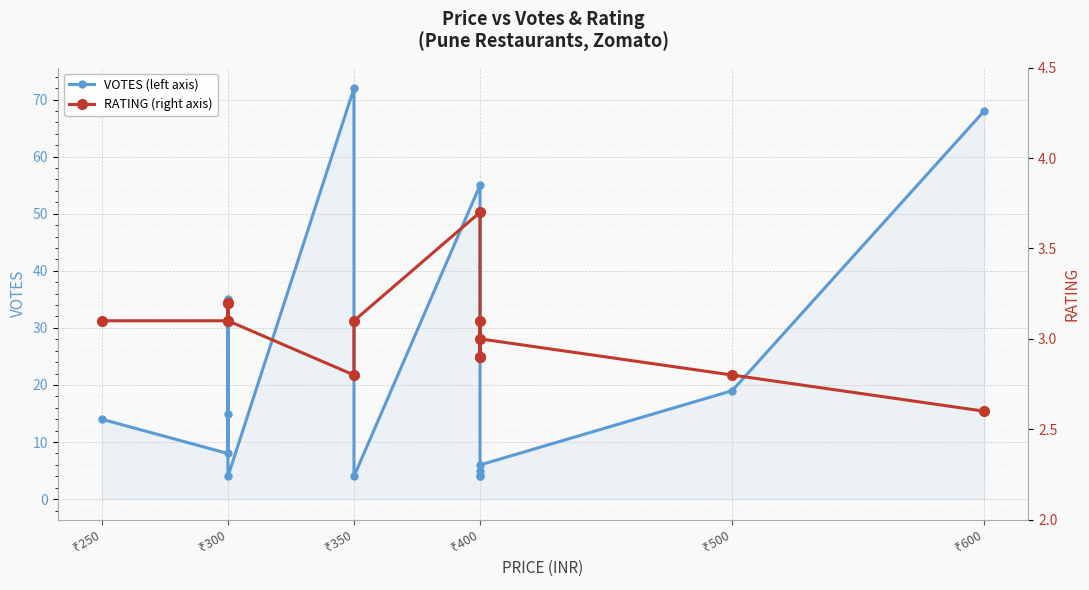

List the series in order of their peak value, highest first.

VOTES (left axis), RATING (right axis)